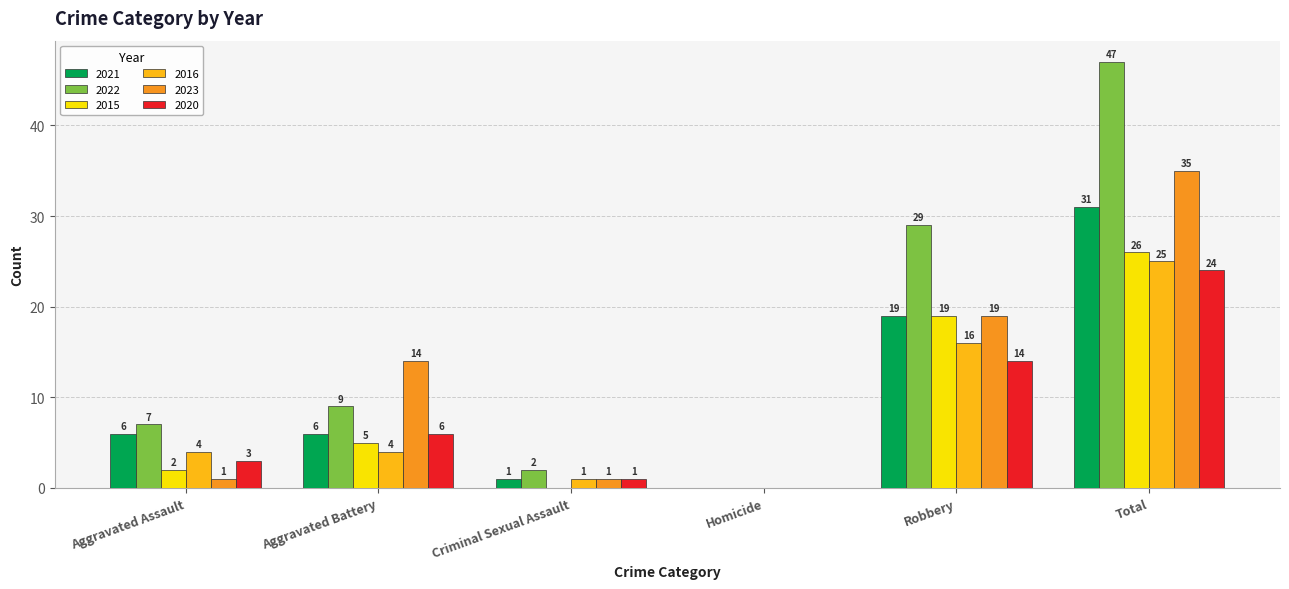

Reading left to right, list all the values displayed in this chart.

2021: 6	6	1	0	19	31
2022: 7	9	2	0	29	47
2015: 2	5	0	0	19	26
2016: 4	4	1	0	16	25
2023: 1	14	1	0	19	35
2020: 3	6	1	0	14	24